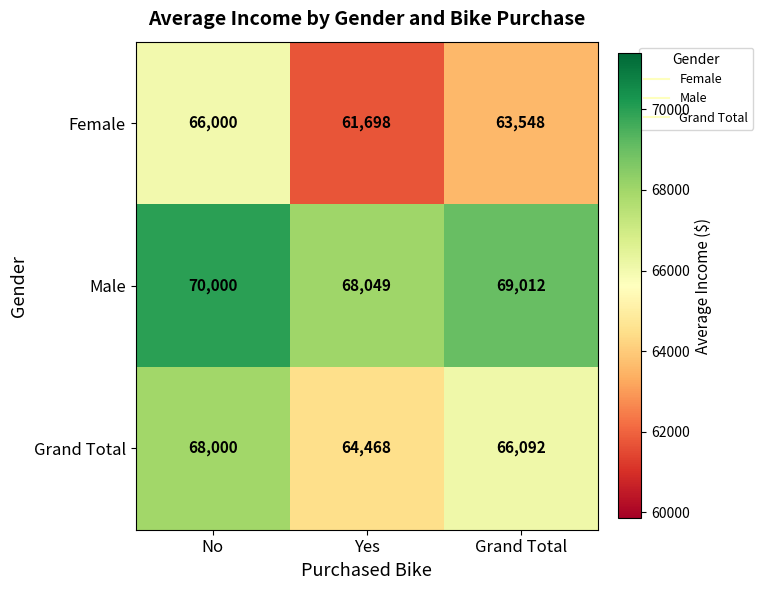

At which label does Grand Total first exceed 66092?

No